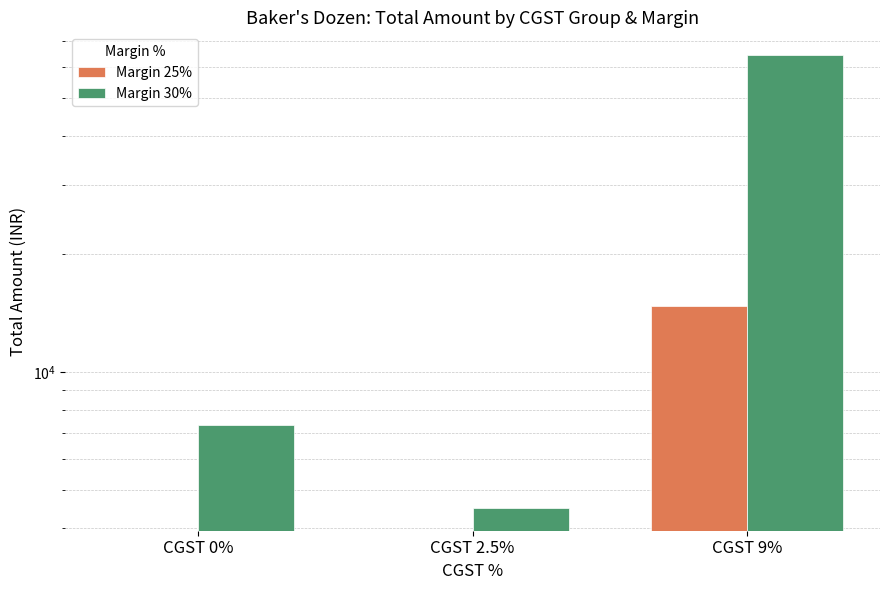

At which category is the sum across all series the highest?

CGST 9%